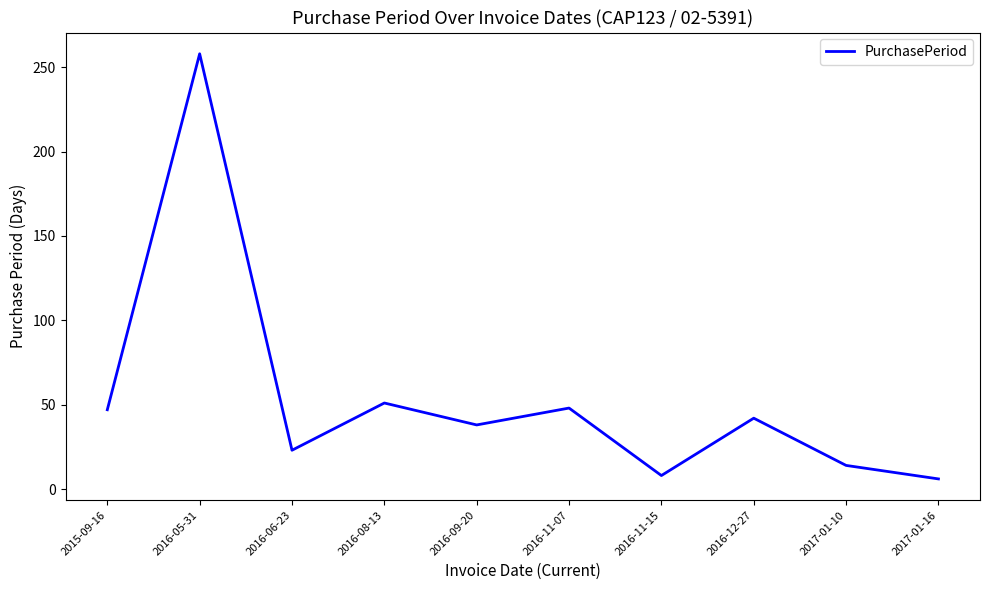

What is the maximum value shown in the chart?

258